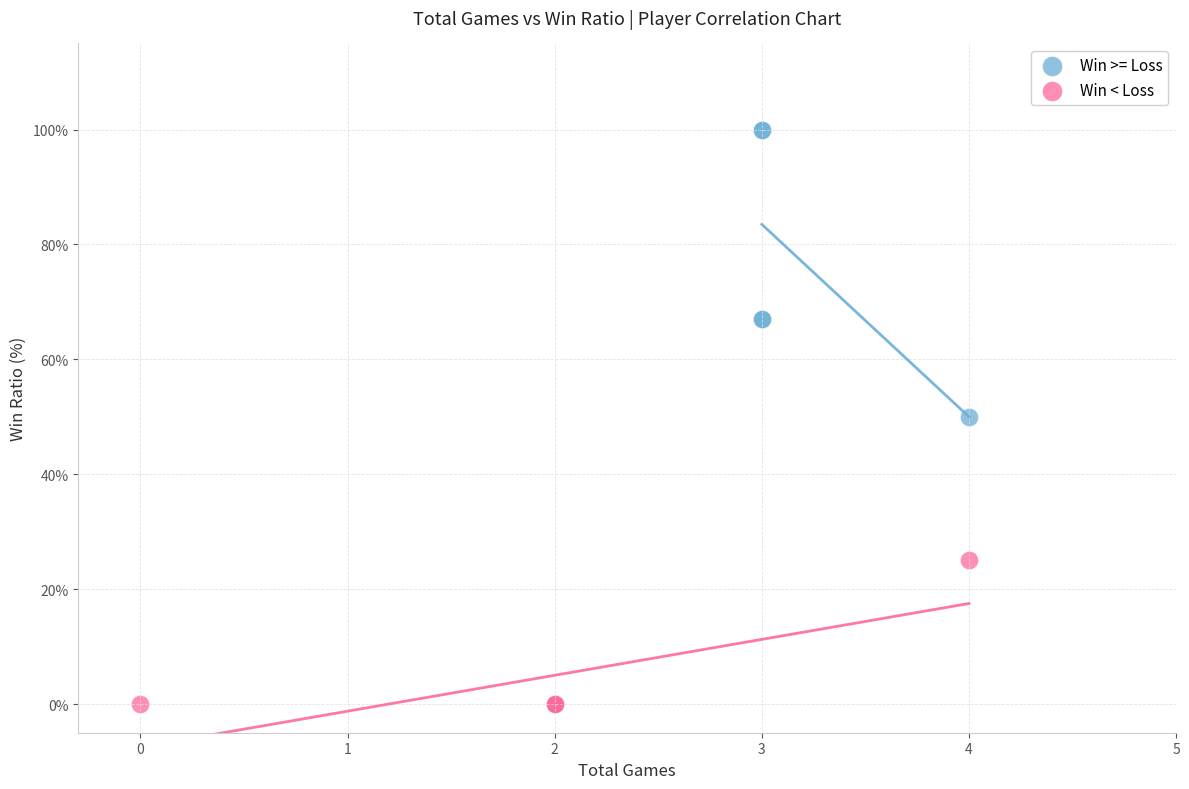

Which series contains the lowest Y value?

Win < Loss